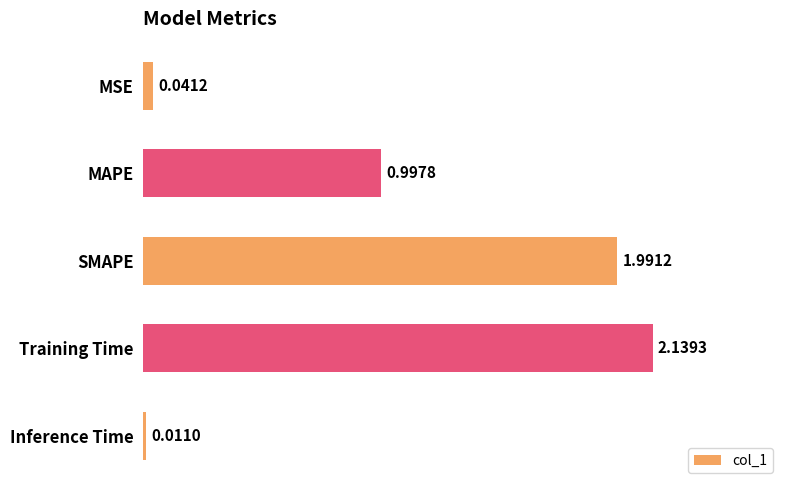

Rank the categories by value from highest to lowest.

Training Time, SMAPE, MAPE, MSE, Inference Time